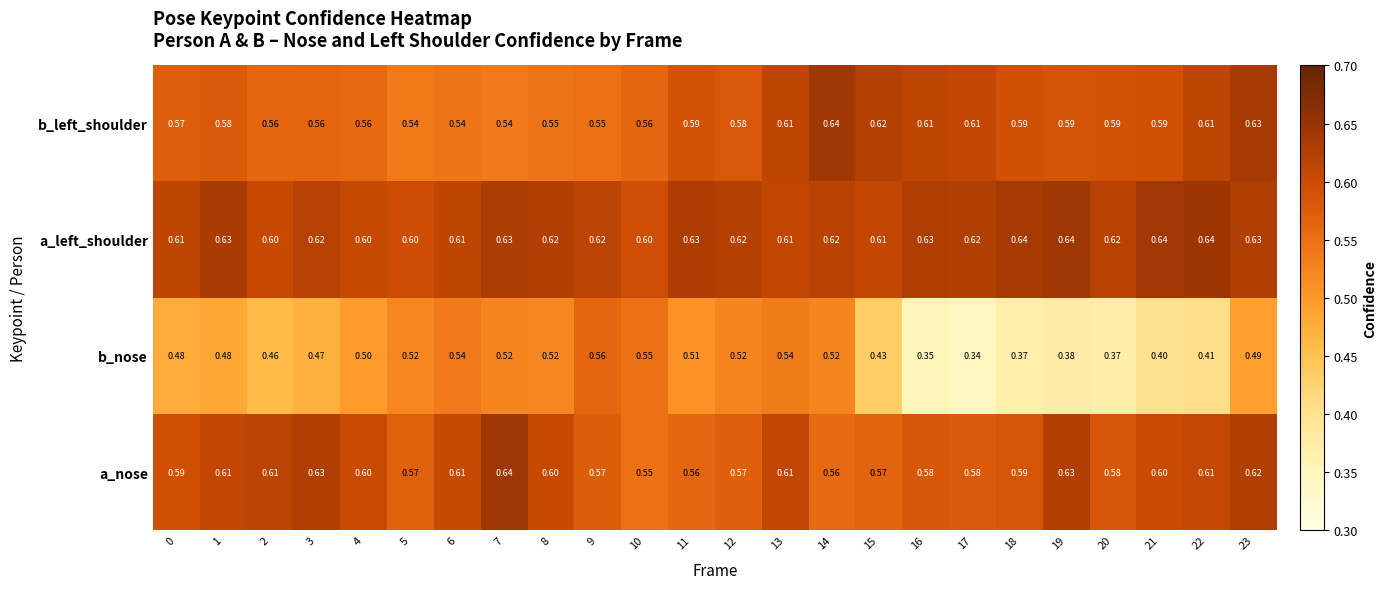

At 21, list the series in order from largest to smallest.

a_left_shoulder, a_nose, b_left_shoulder, b_nose